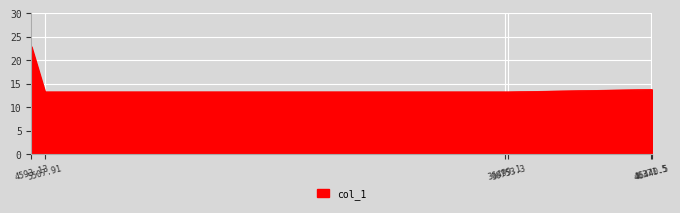

How many categories are shown in the chart?

6